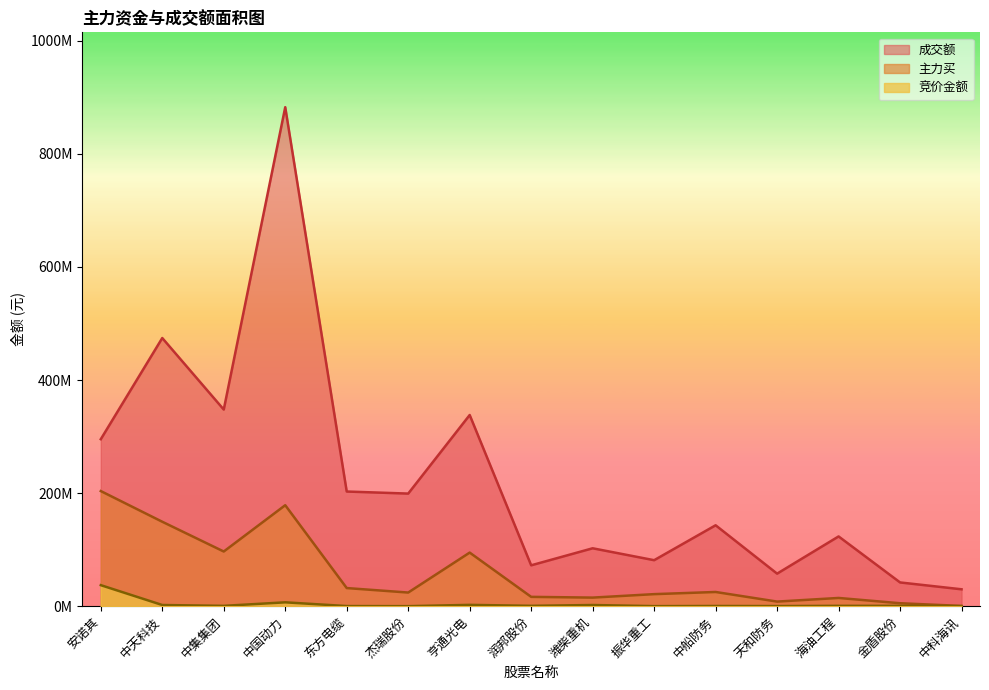

List the series in order of their overall mean, highest first.

成交额, 主力买, 竞价金额